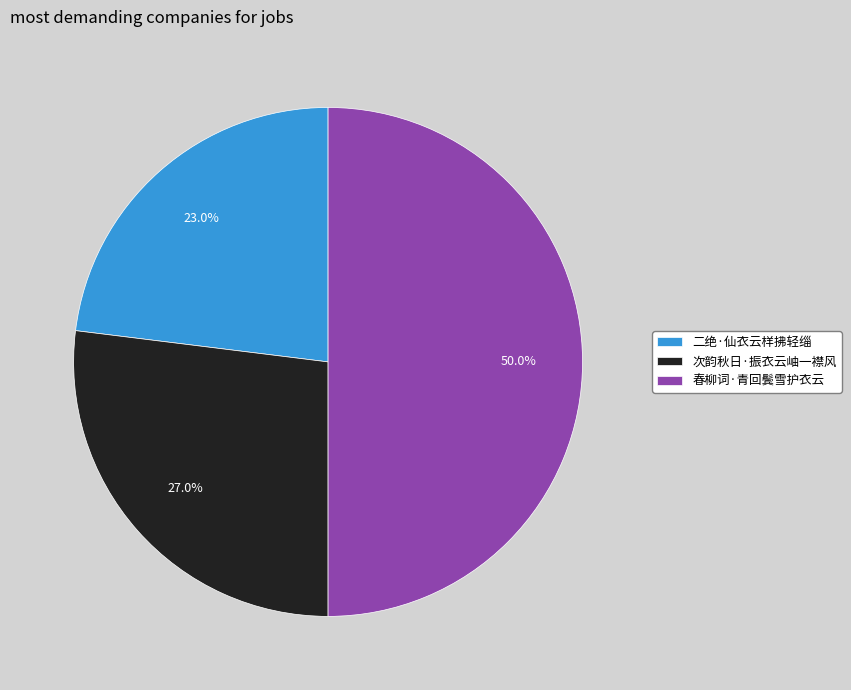

To the nearest percent, what portion does 次韵秋日·振衣云岫一襟风 represent?

27%